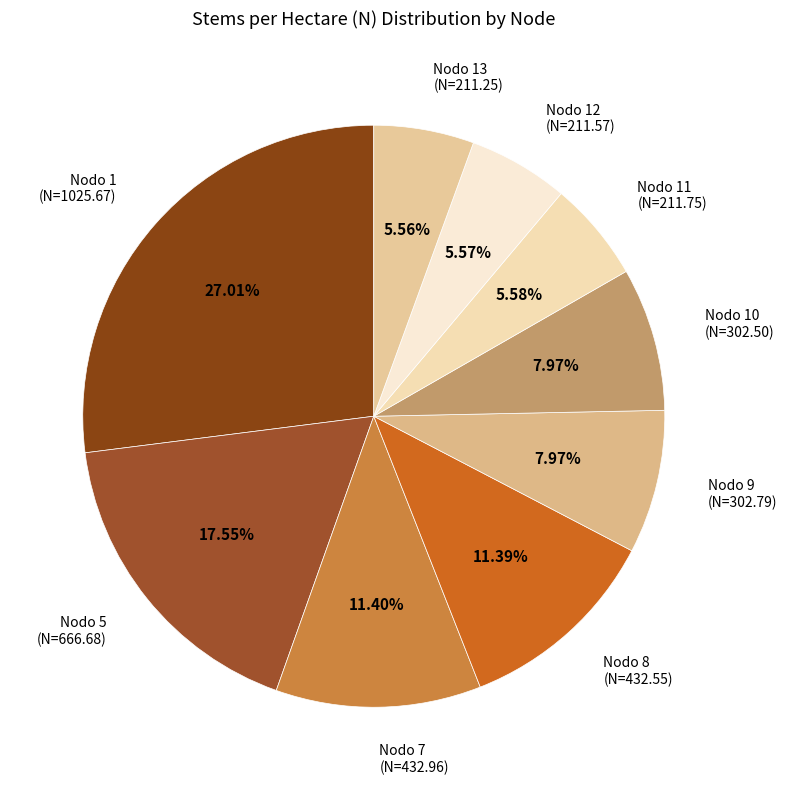

Is the sum of Nodo 11 (N=211.75) and Nodo 9 (N=302.79) greater than half?

No